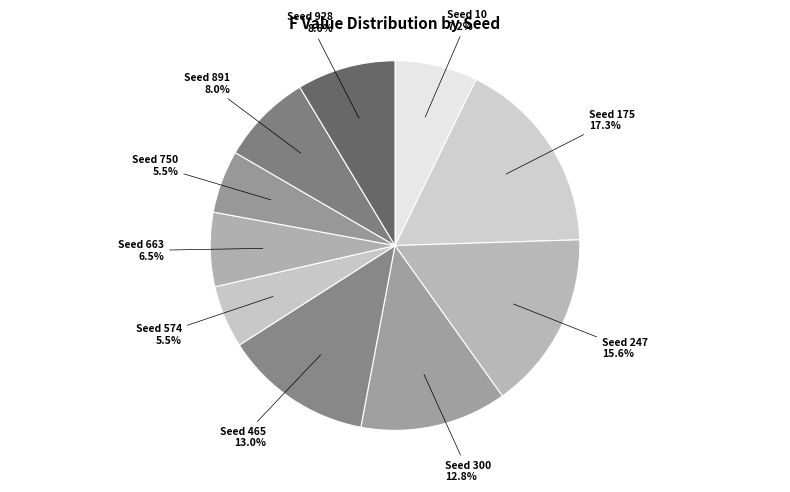

Count the number of slices in the pie.

10